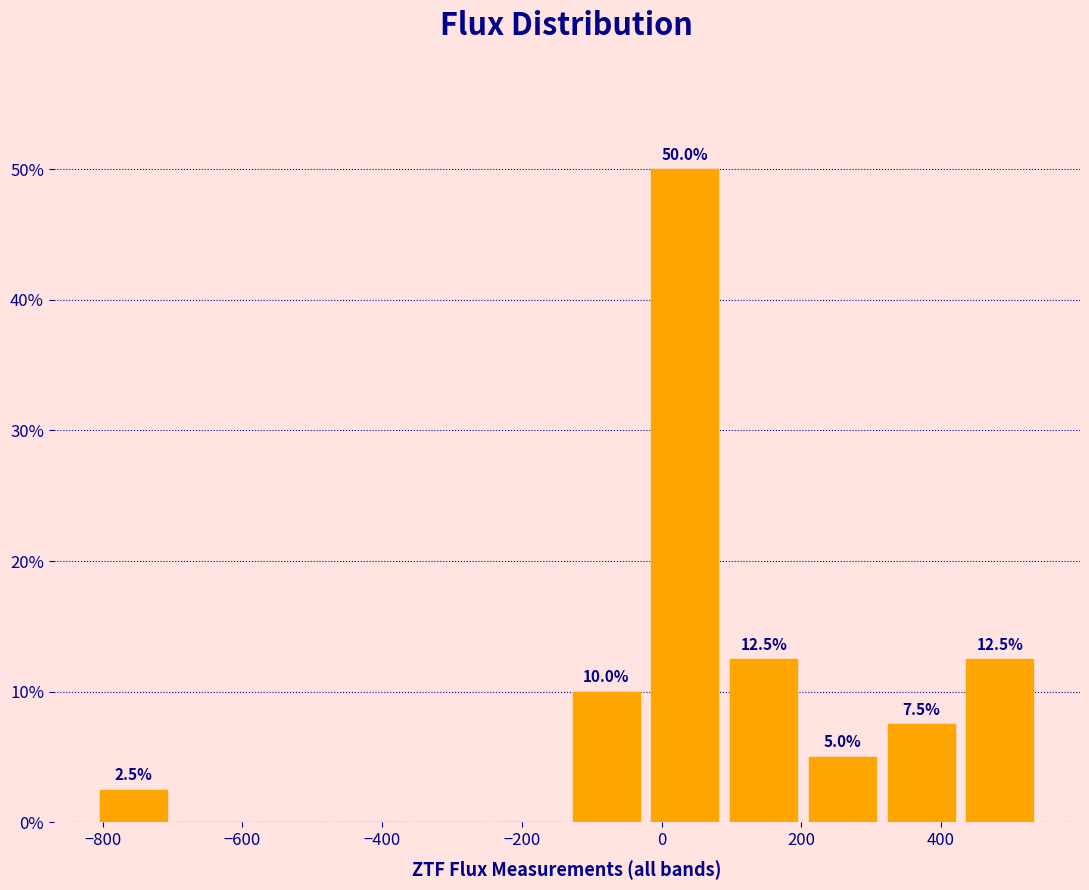

Which range on the x-axis has the tallest bar?

-20 to 80